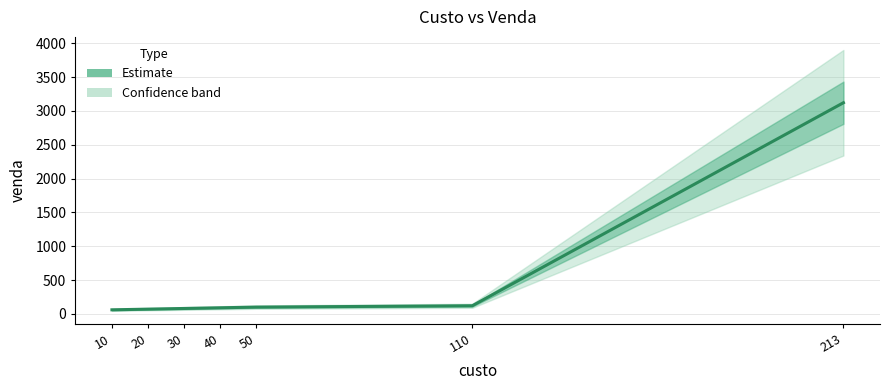

True or false: the data shows 135 at 30.

False